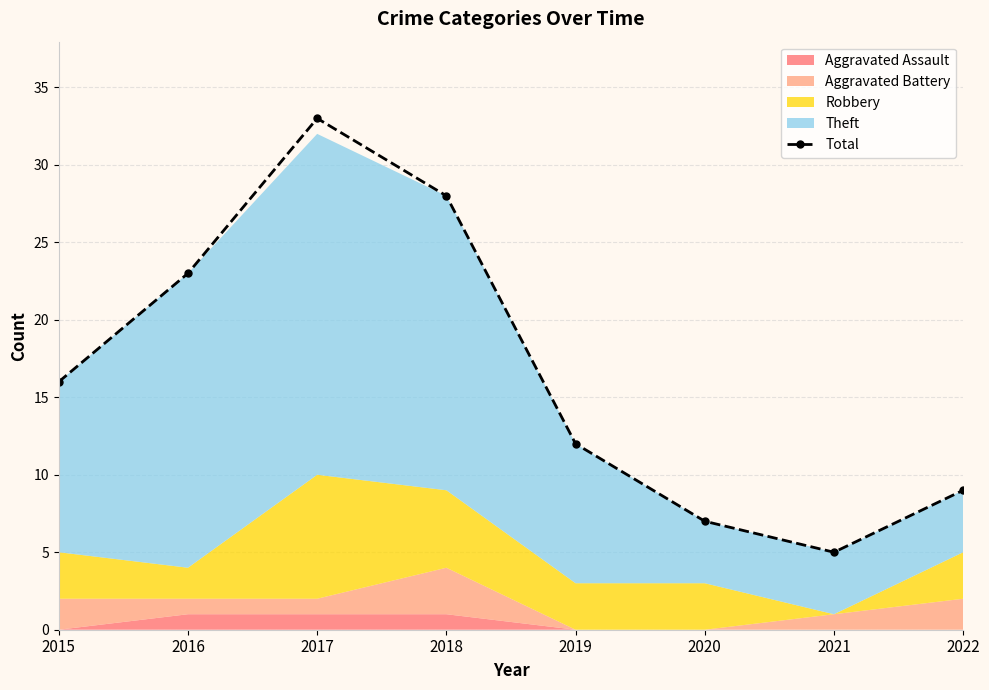

Is it true that the value at 2017 is 33?

True